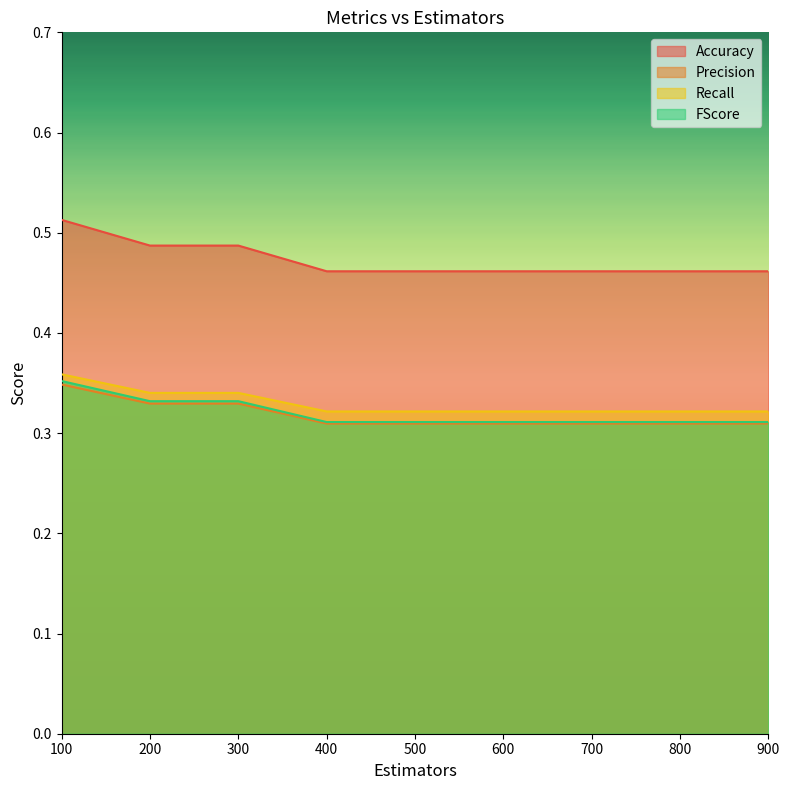

How many series are shown in this chart?

4